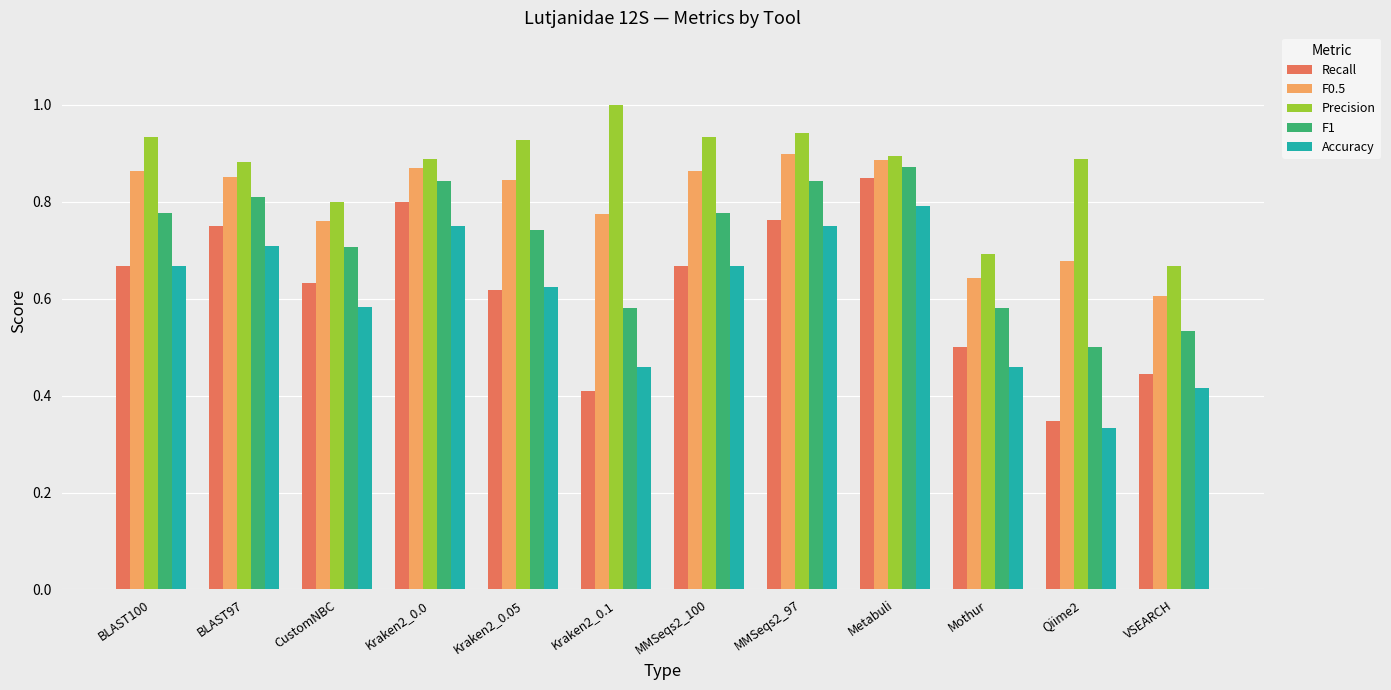

The Precision series shows 0.9 at MMSeqs2_100. True or false?

True